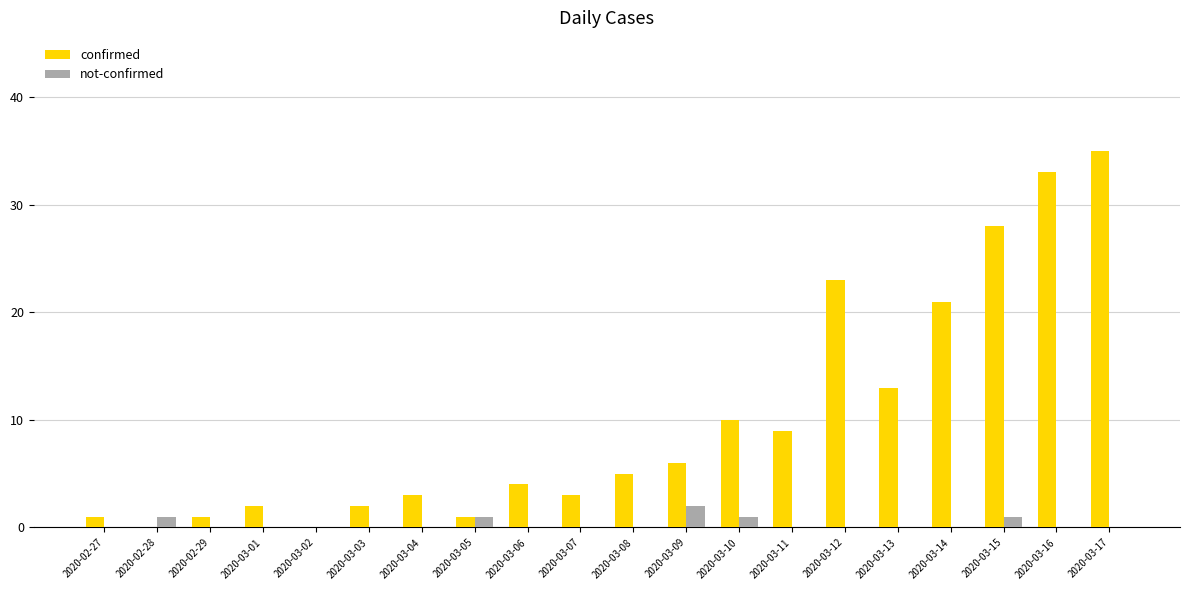

How many data points does each series have?

20